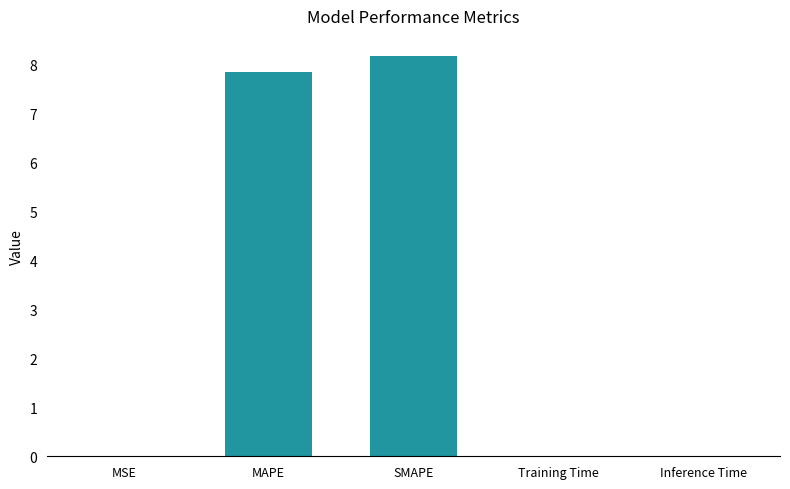

What is the maximum value shown in the chart?

8.2